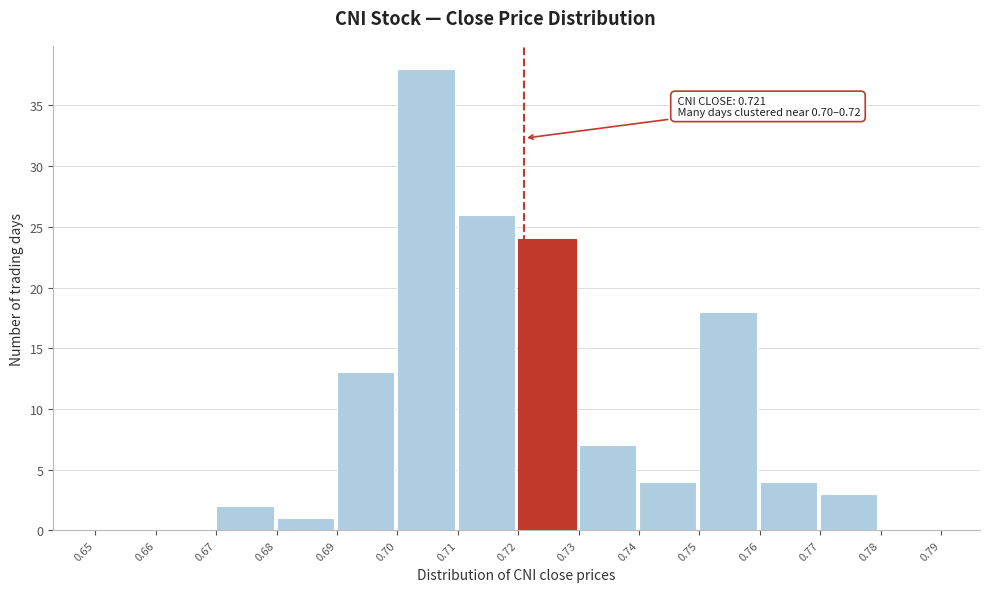

Which range on the x-axis has the tallest bar?

0.70 to 0.71